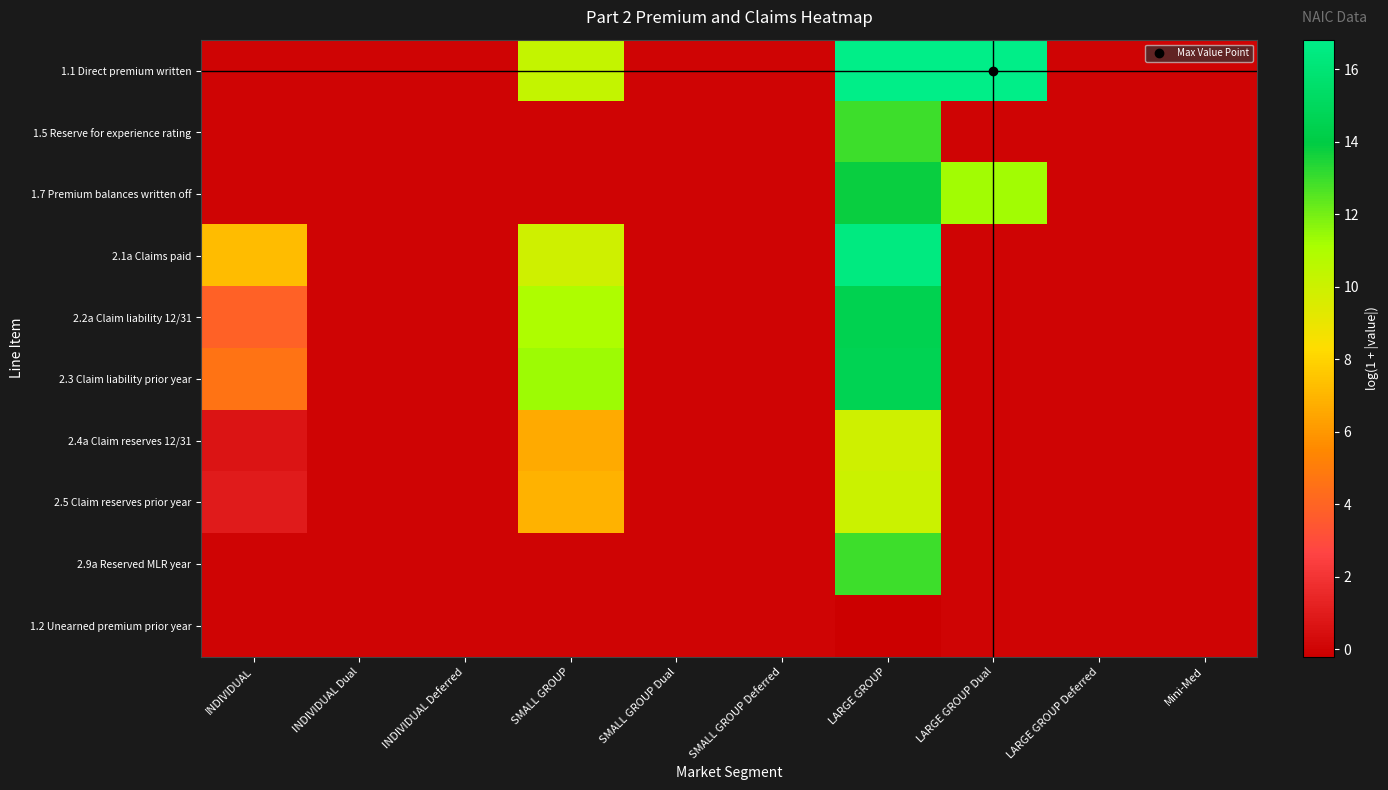

Reading left to right, transcribe all the data shown in this chart.

1.1 Direct premium written: INDIVIDUAL=0.0	INDIVIDUAL Dual=0.0	INDIVIDUAL Deferred=0.0	SMALL GROUP=10.3	SMALL GROUP Dual=0.0	SMALL GROUP Deferred=0.0	LARGE GROUP=16.8	LARGE GROUP Dual=16.8	LARGE GROUP Deferred=0.0	Mini-Med=0.0
1.5 Reserve for experience rating: INDIVIDUAL=0.0	INDIVIDUAL Dual=0.0	INDIVIDUAL Deferred=0.0	SMALL GROUP=0.0	SMALL GROUP Dual=0.0	SMALL GROUP Deferred=0.0	LARGE GROUP=12.9	LARGE GROUP Dual=0.0	LARGE GROUP Deferred=0.0	Mini-Med=0.0
1.7 Premium balances written off: INDIVIDUAL=0.0	INDIVIDUAL Dual=0.0	INDIVIDUAL Deferred=0.0	SMALL GROUP=0.0	SMALL GROUP Dual=0.0	SMALL GROUP Deferred=0.0	LARGE GROUP=13.8	LARGE GROUP Dual=11.3	LARGE GROUP Deferred=0.0	Mini-Med=0.0
2.1a Claims paid: INDIVIDUAL=7.2	INDIVIDUAL Dual=0.0	INDIVIDUAL Deferred=0.0	SMALL GROUP=9.9	SMALL GROUP Dual=0.0	SMALL GROUP Deferred=0.0	LARGE GROUP=16.5	LARGE GROUP Dual=0.0	LARGE GROUP Deferred=0.0	Mini-Med=0.0
2.2a Claim liability 12/31: INDIVIDUAL=3.9	INDIVIDUAL Dual=0.0	INDIVIDUAL Deferred=0.0	SMALL GROUP=11.0	SMALL GROUP Dual=0.0	SMALL GROUP Deferred=0.0	LARGE GROUP=14.5	LARGE GROUP Dual=0.0	LARGE GROUP Deferred=0.0	Mini-Med=0.0
2.3 Claim liability prior year: INDIVIDUAL=4.6	INDIVIDUAL Dual=0.0	INDIVIDUAL Deferred=0.0	SMALL GROUP=11.3	SMALL GROUP Dual=0.0	SMALL GROUP Deferred=0.0	LARGE GROUP=14.6	LARGE GROUP Dual=0.0	LARGE GROUP Deferred=0.0	Mini-Med=0.0
2.4a Claim reserves 12/31: INDIVIDUAL=0.7	INDIVIDUAL Dual=0.0	INDIVIDUAL Deferred=0.0	SMALL GROUP=6.6	SMALL GROUP Dual=0.0	SMALL GROUP Deferred=0.0	LARGE GROUP=9.9	LARGE GROUP Dual=0.0	LARGE GROUP Deferred=0.0	Mini-Med=0.0
2.5 Claim reserves prior year: INDIVIDUAL=0.9	INDIVIDUAL Dual=0.0	INDIVIDUAL Deferred=0.0	SMALL GROUP=6.9	SMALL GROUP Dual=0.0	SMALL GROUP Deferred=0.0	LARGE GROUP=10.1	LARGE GROUP Dual=0.0	LARGE GROUP Deferred=0.0	Mini-Med=0.0
2.9a Reserved MLR year: INDIVIDUAL=0.0	INDIVIDUAL Dual=0.0	INDIVIDUAL Deferred=0.0	SMALL GROUP=0.0	SMALL GROUP Dual=0.0	SMALL GROUP Deferred=0.0	LARGE GROUP=12.9	LARGE GROUP Dual=0.0	LARGE GROUP Deferred=0.0	Mini-Med=0.0
1.2 Unearned premium prior year: INDIVIDUAL=0.0	INDIVIDUAL Dual=0.0	INDIVIDUAL Deferred=0.0	SMALL GROUP=0.0	SMALL GROUP Dual=0.0	SMALL GROUP Deferred=0.0	LARGE GROUP=-0.2	LARGE GROUP Dual=0.0	LARGE GROUP Deferred=0.0	Mini-Med=0.0